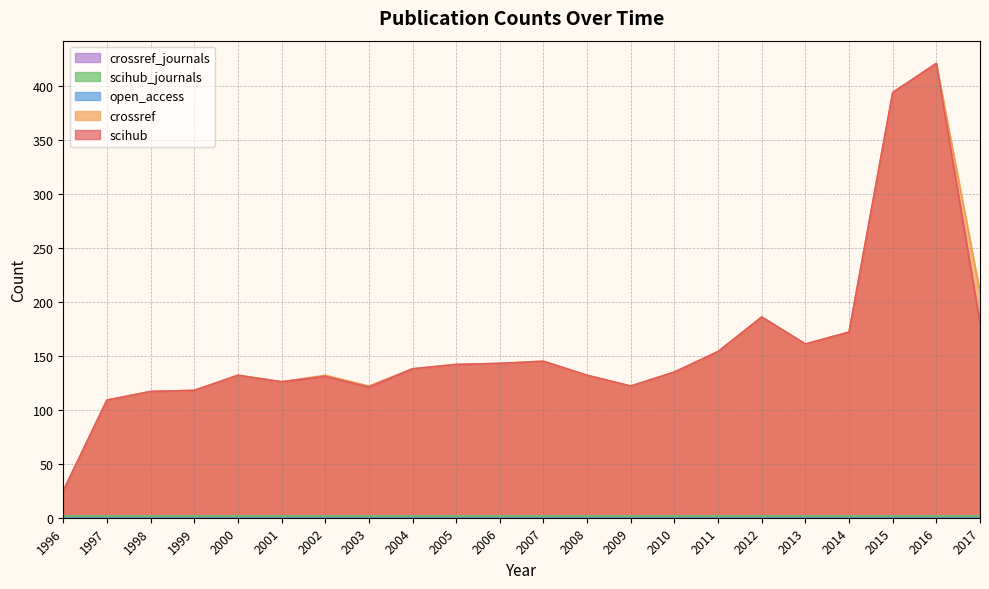

Between 2007 and 1999, which is larger?

2007